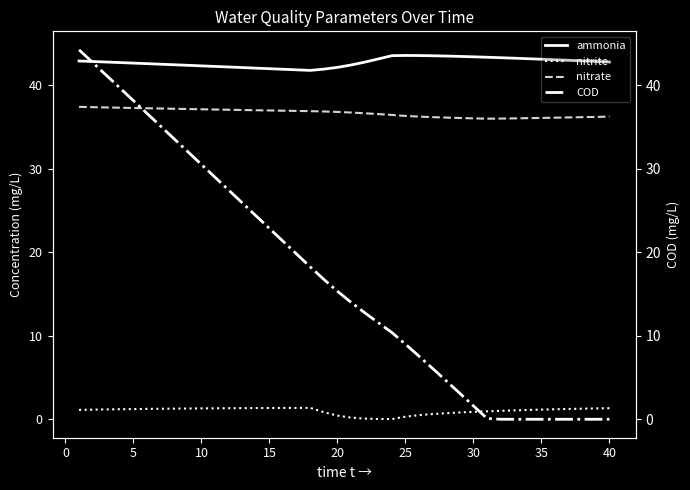

How many times do COD and nitrate cross each other?

1